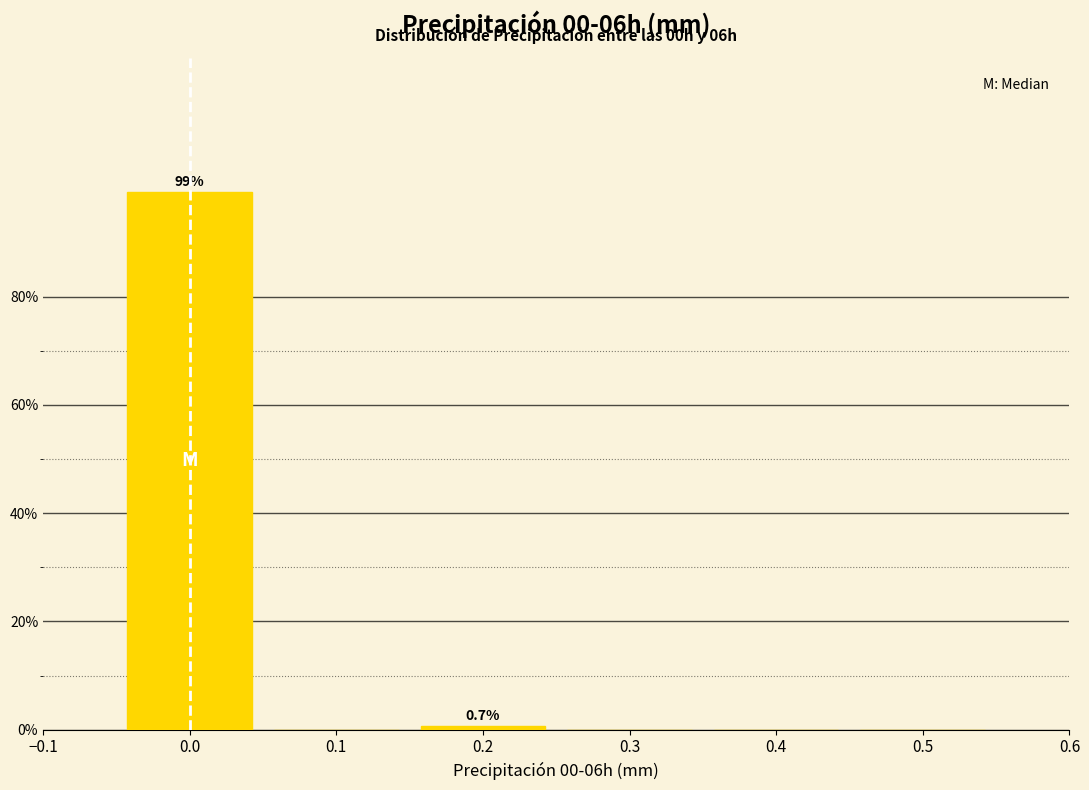

Over which range of the x-axis is the bar tallest?

-0.05 to 0.05